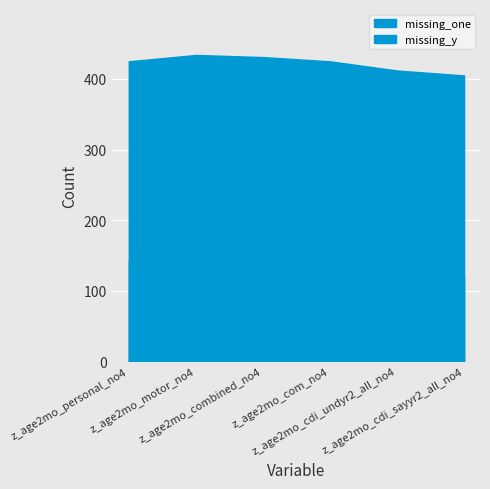

True or false: missing_one has more than 2 interior local peaks.

False